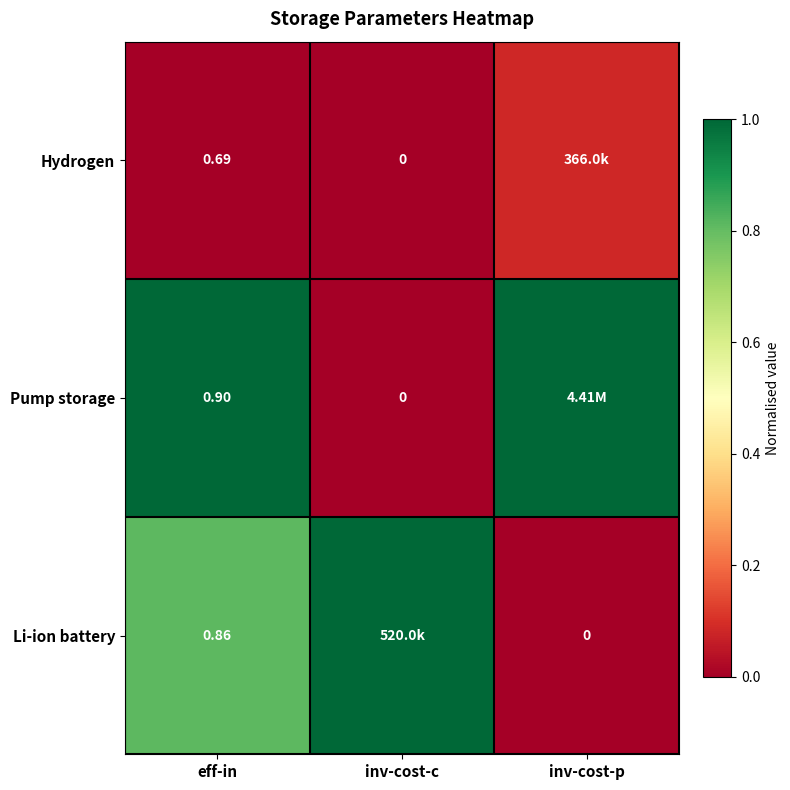

Rank the series at eff-in from highest to lowest value.

Pump storage, Li-ion battery, Hydrogen